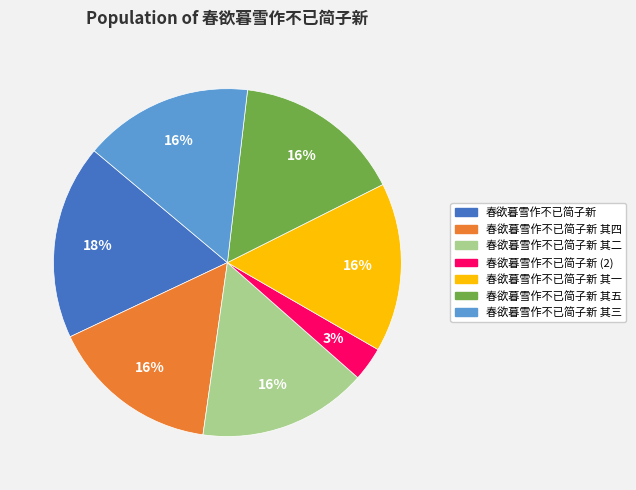

Is there a majority slice in this chart?

No